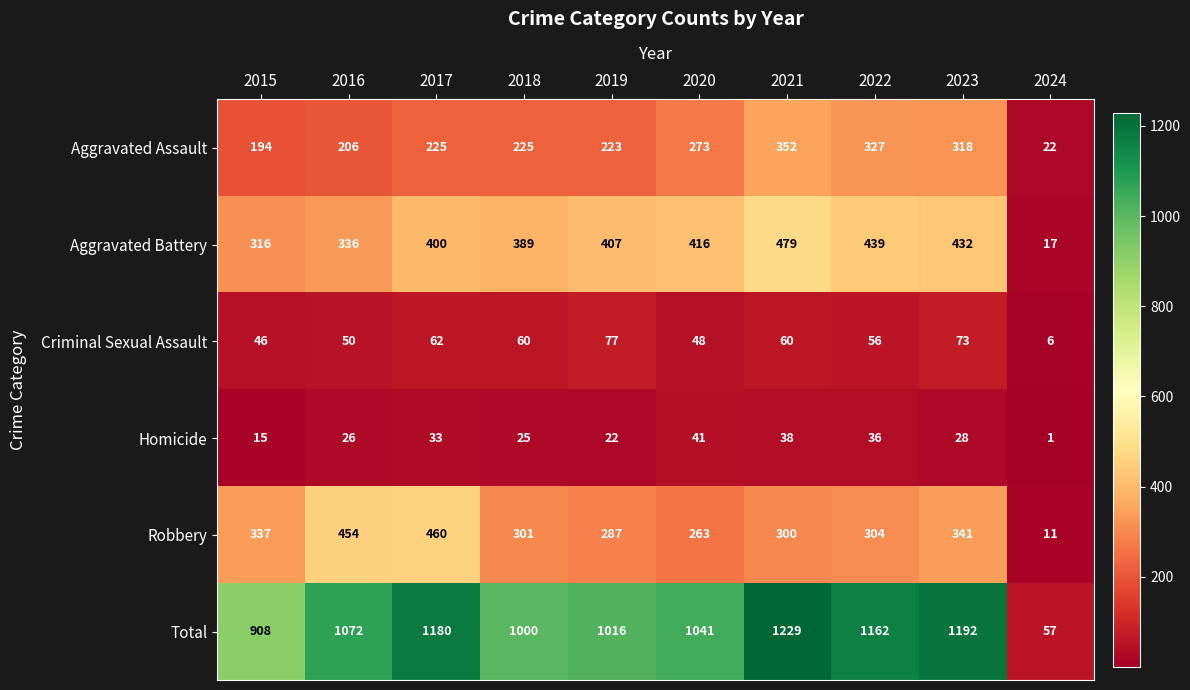

Which series has the largest range (max minus min)?

Total